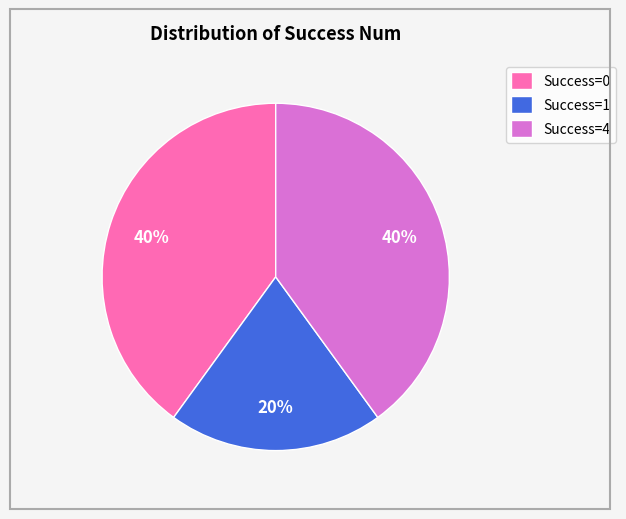

Combined, do Success=4 and Success=0 account for over 50%?

Yes